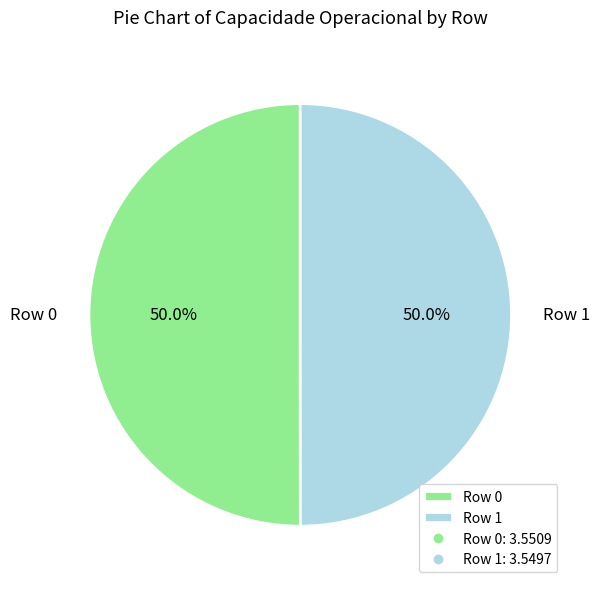

How much of the chart is everything except Row 1?

50.0%